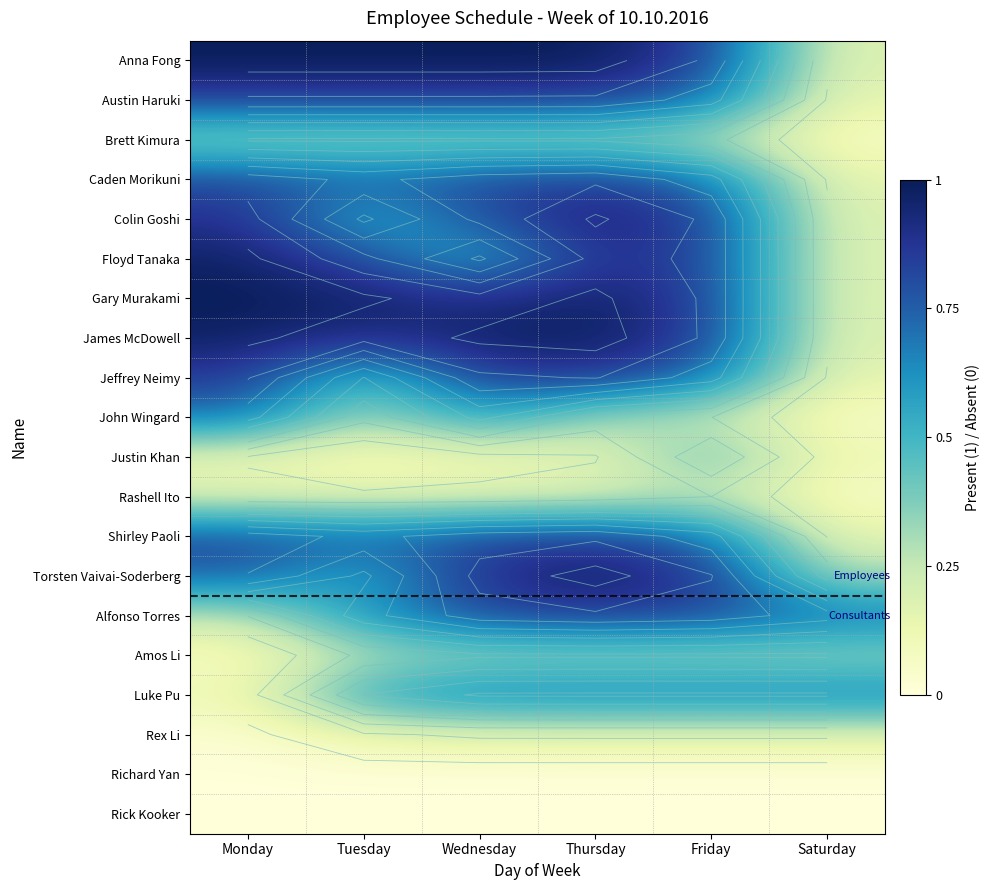

At which category does the chart reach its minimum across all series?

Monday